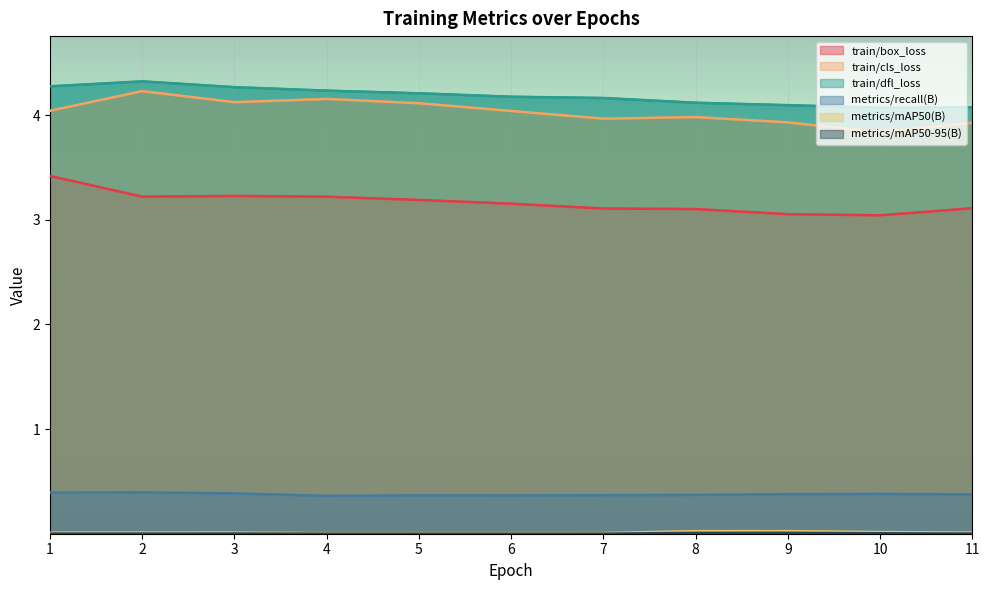

Does the chart display data point markers on the line(s)?

No